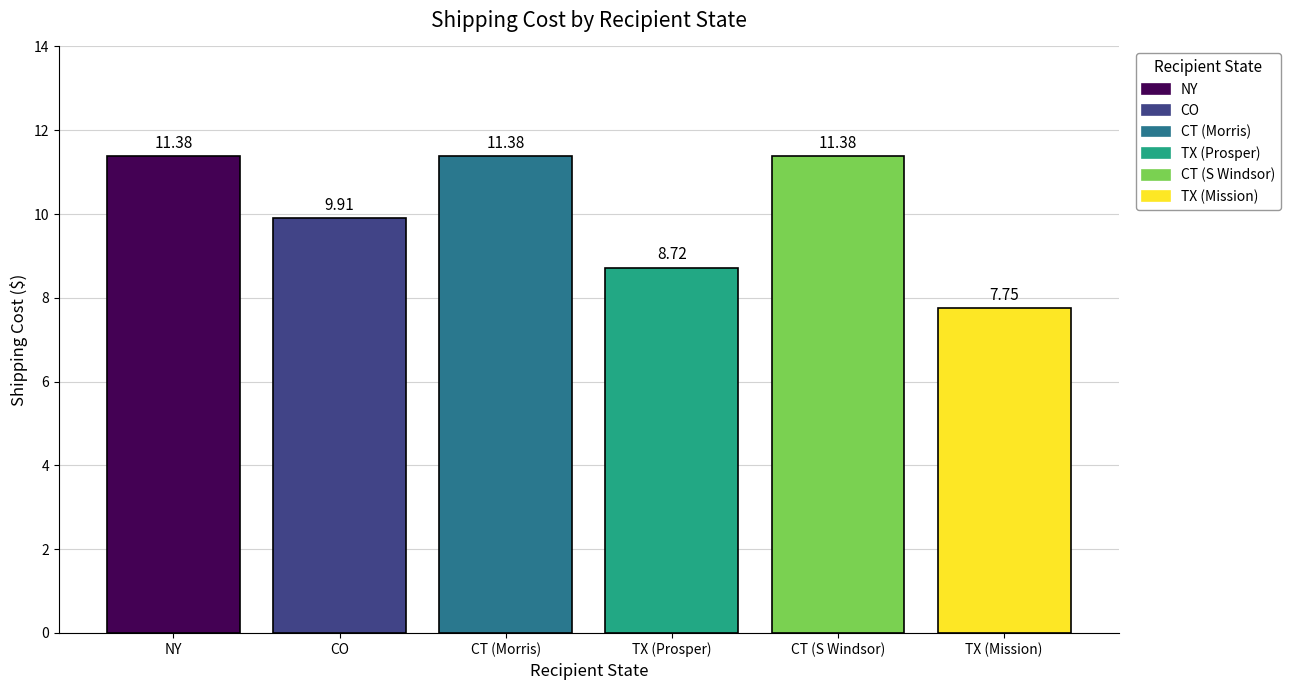

True or false: the data shows 11.4 at CT (Morris).

True